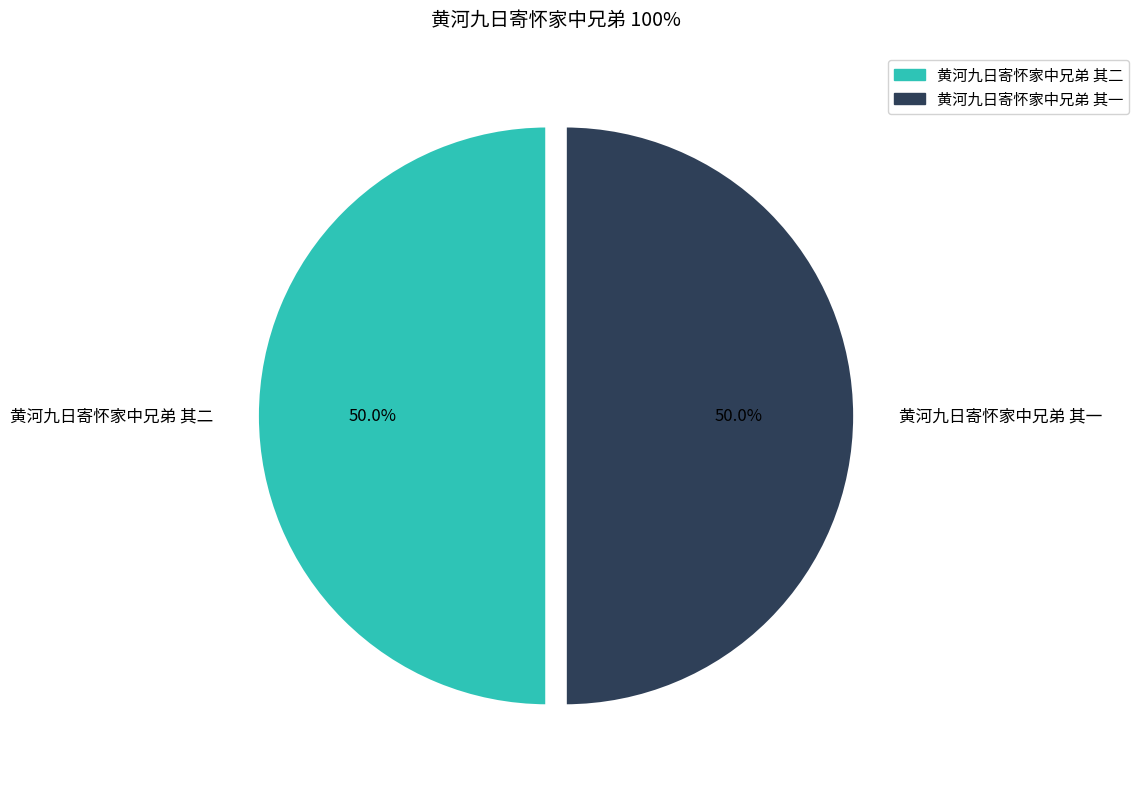

Approximately how many times larger is the value at 黄河九日寄怀家中兄弟 其二 compared to 黄河九日寄怀家中兄弟 其一?

1.0